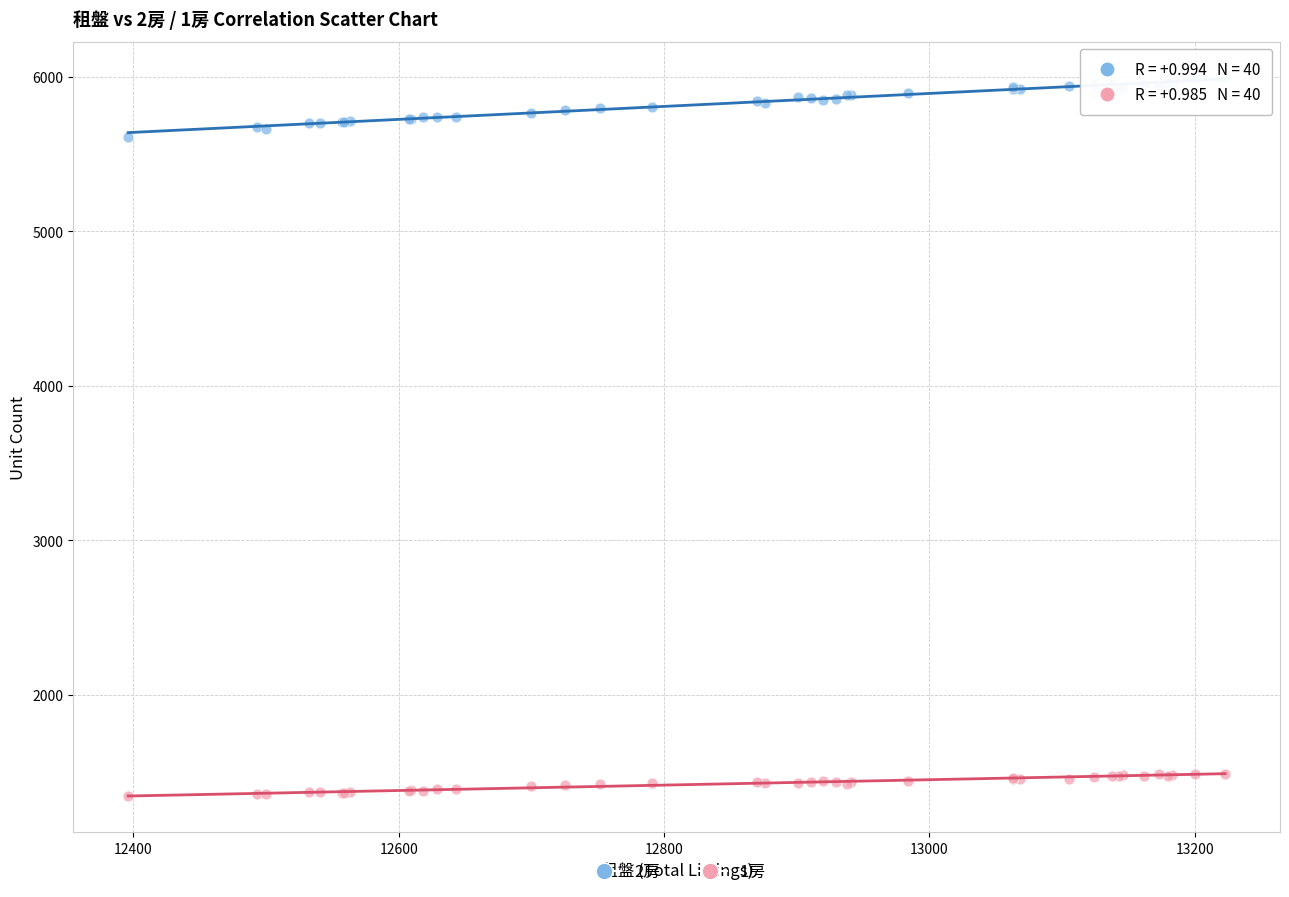

Which series has the widest spread of Y values?

2房